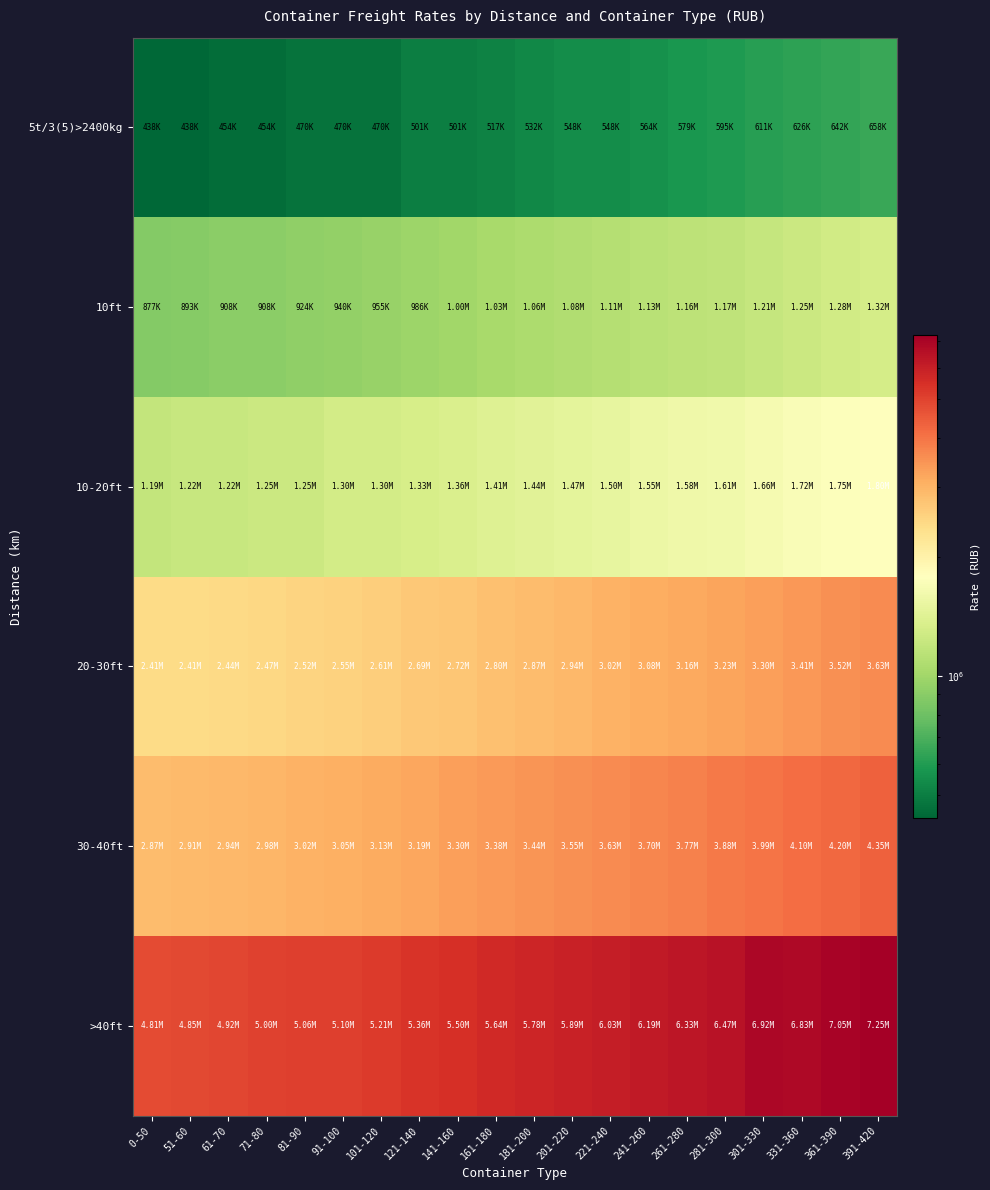

Which has a higher value, 281-300 or 81-90?

281-300